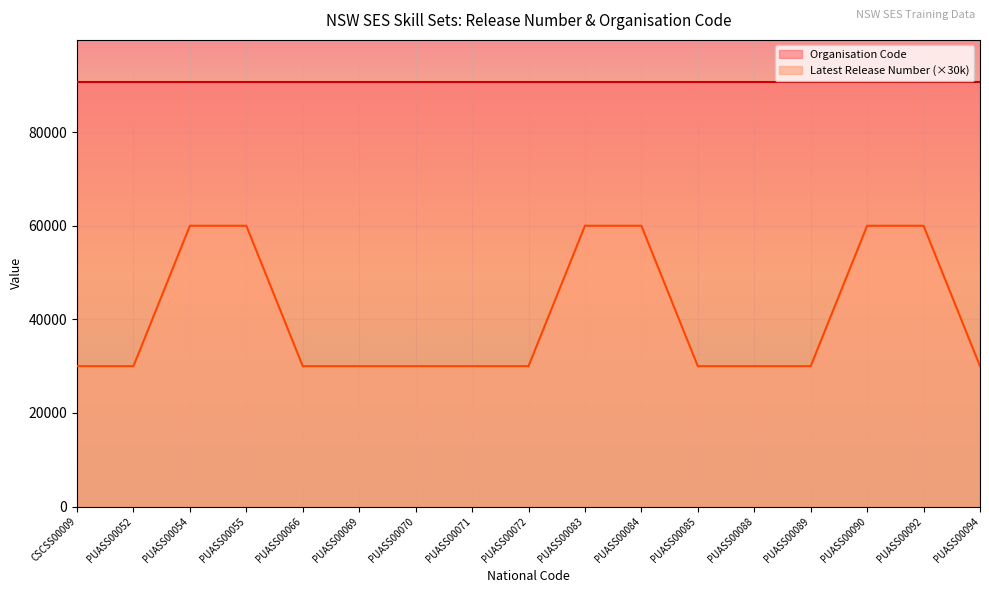

List the labels in order of value, largest first.

PUASS00054, PUASS00055, PUASS00083, PUASS00084, PUASS00090, PUASS00092, CSCSS00009, PUASS00052, PUASS00066, PUASS00069, PUASS00070, PUASS00071, PUASS00072, PUASS00085, PUASS00088, PUASS00089, PUASS00094